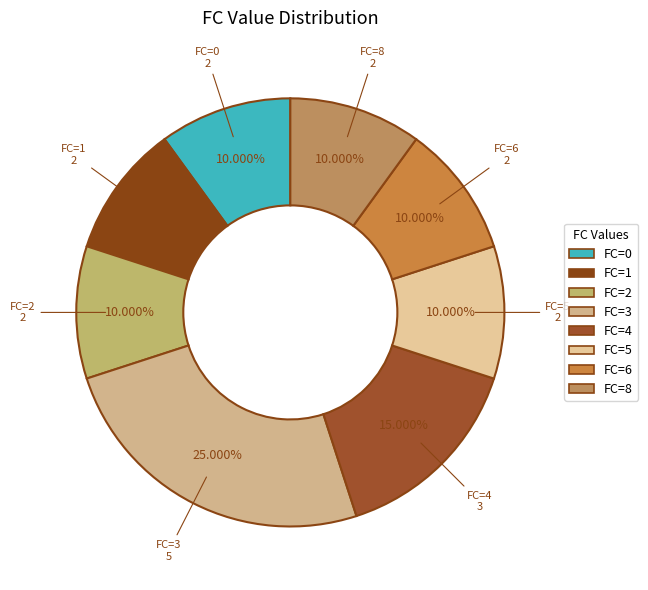

Does any single category account for the majority?

No